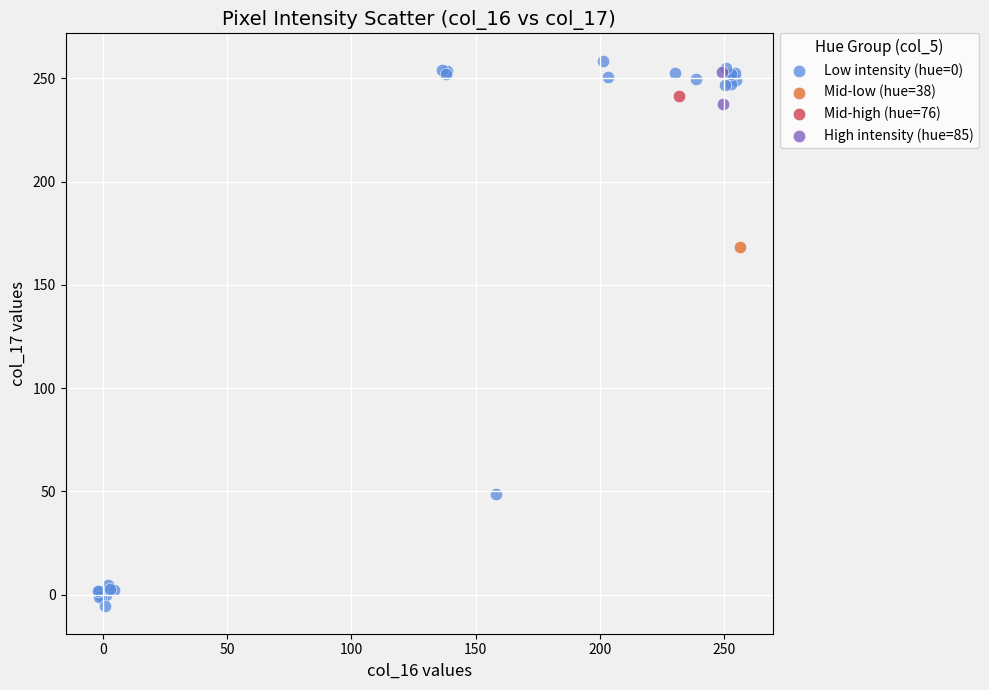

Which series contains the lowest Y value?

Low intensity (hue=0)